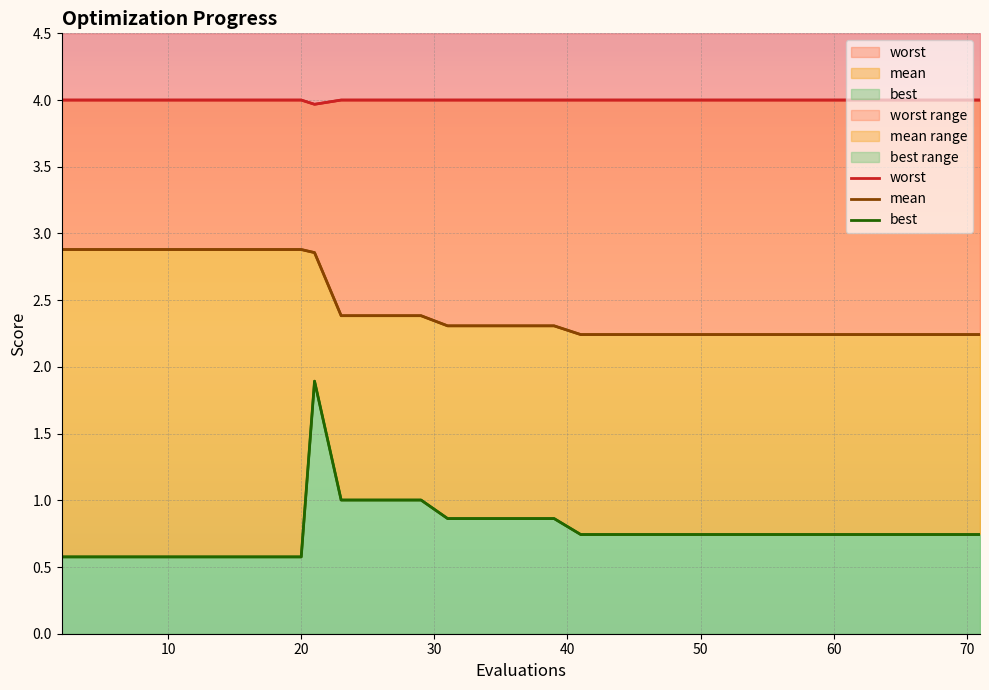

How many lines are shown in the chart?

3